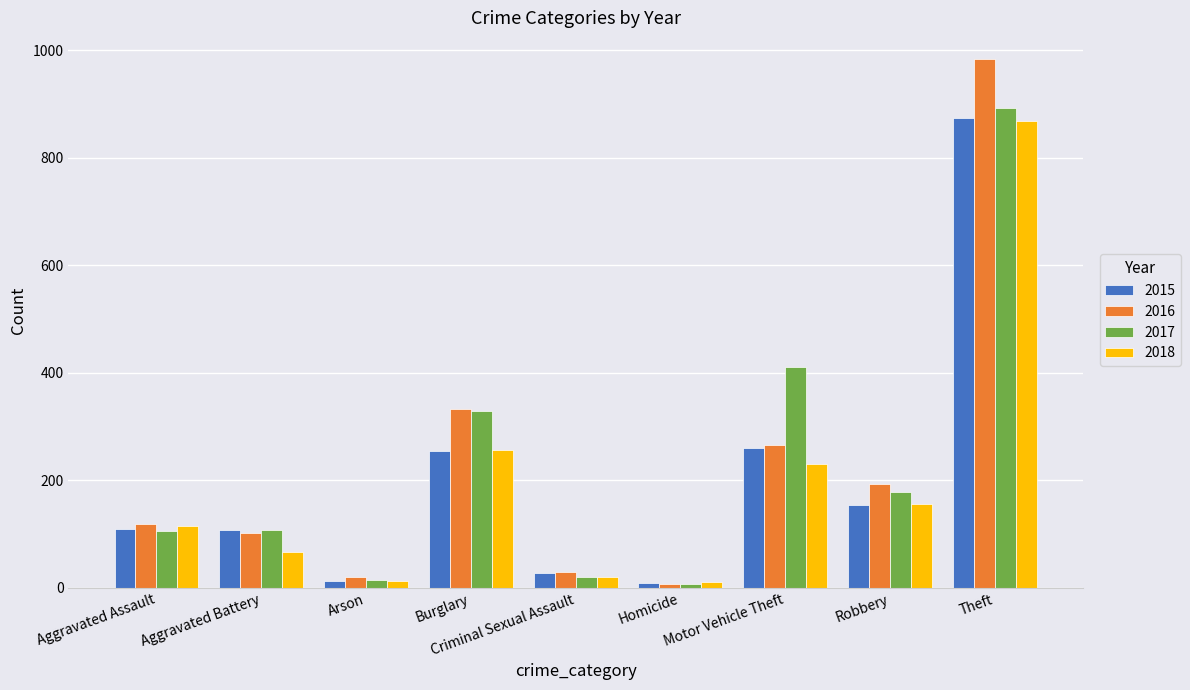

Where is 2018 nearest to the value 439?

Burglary